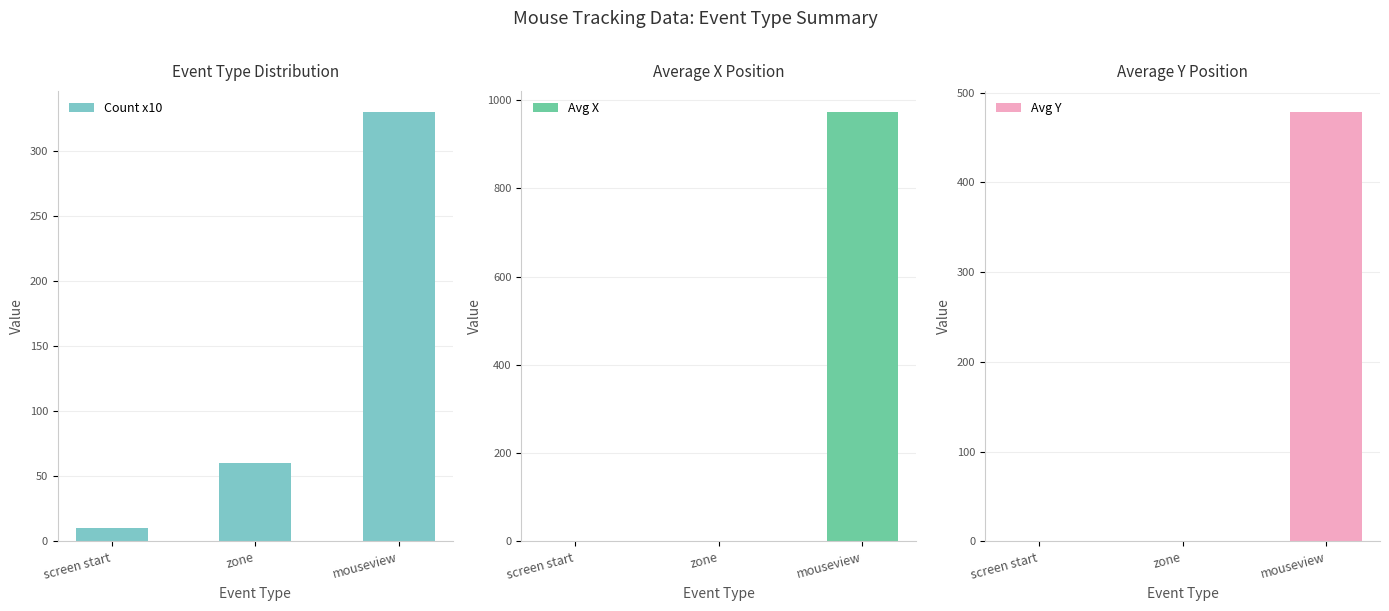

List the labels in order of Avg Y value, smallest first.

screen start, zone, mouseview